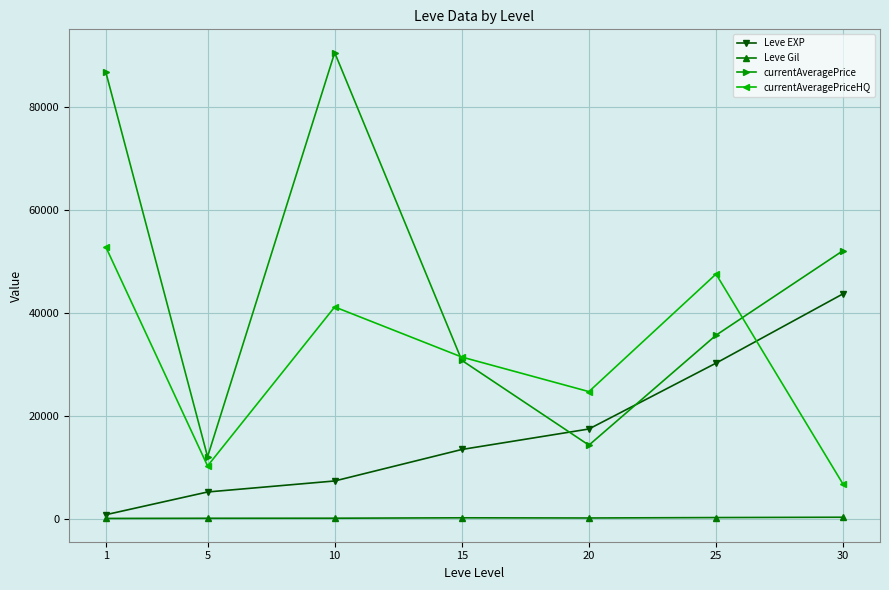

What are all the series names shown in the legend?

Leve EXP, Leve Gil, currentAveragePrice, currentAveragePriceHQ